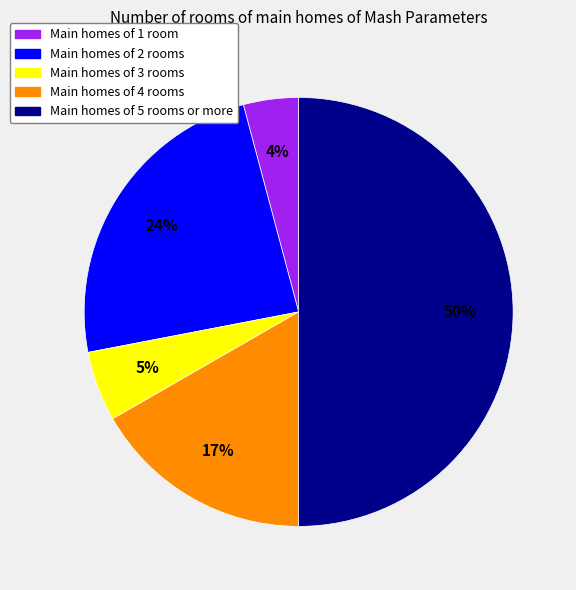

To the nearest percent, what is the average slice percentage?

20%